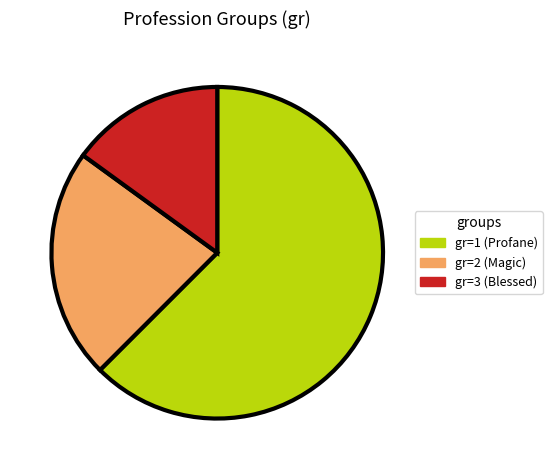

Which slice is the smallest?

gr=3 (Blessed)